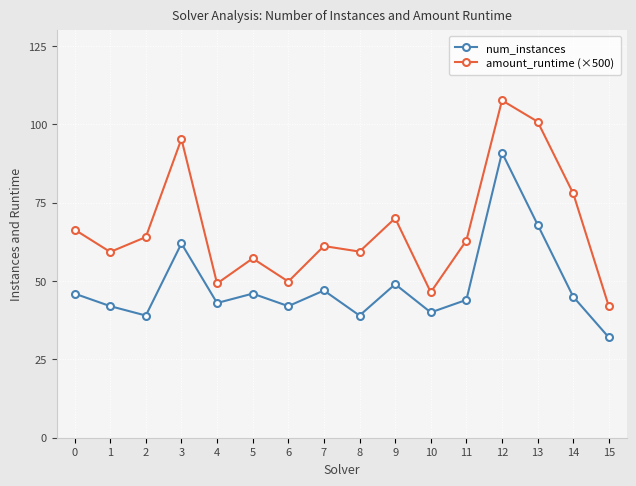

At how many categories does at least one series exceed 83?

3